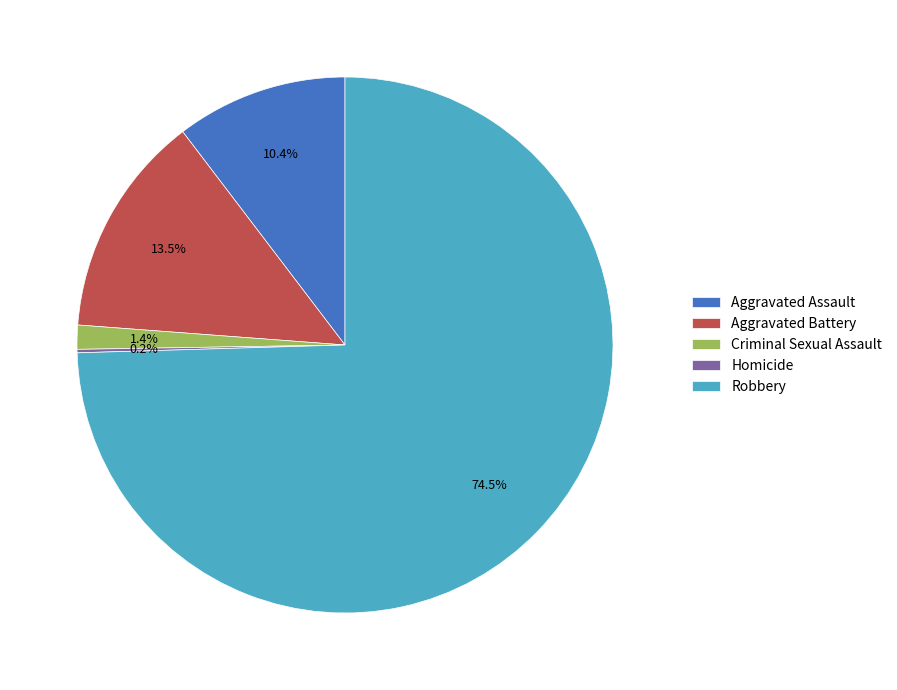

Combined, do Criminal Sexual Assault and Aggravated Assault account for over 50%?

No